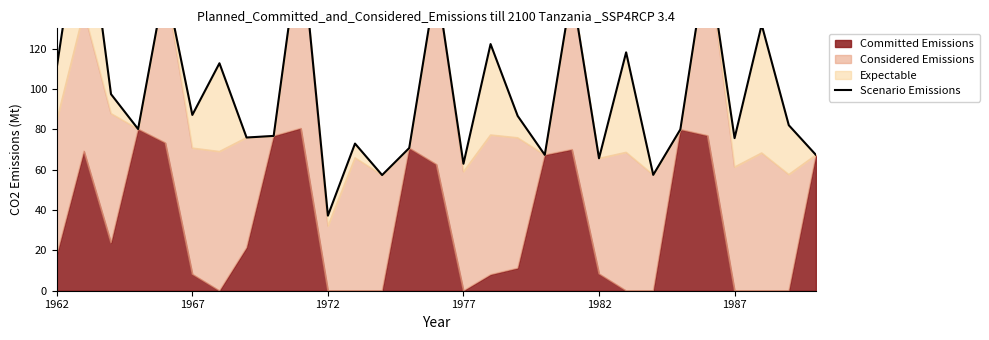

The value at 24 is 270.0. True or false?

False